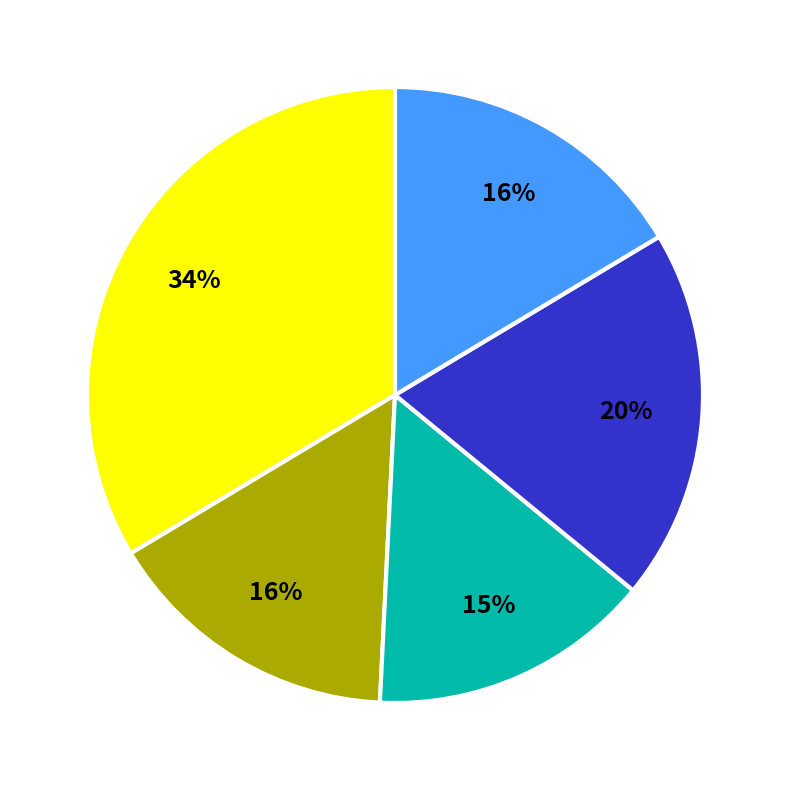

To the nearest percent, what is the average slice percentage?

20%